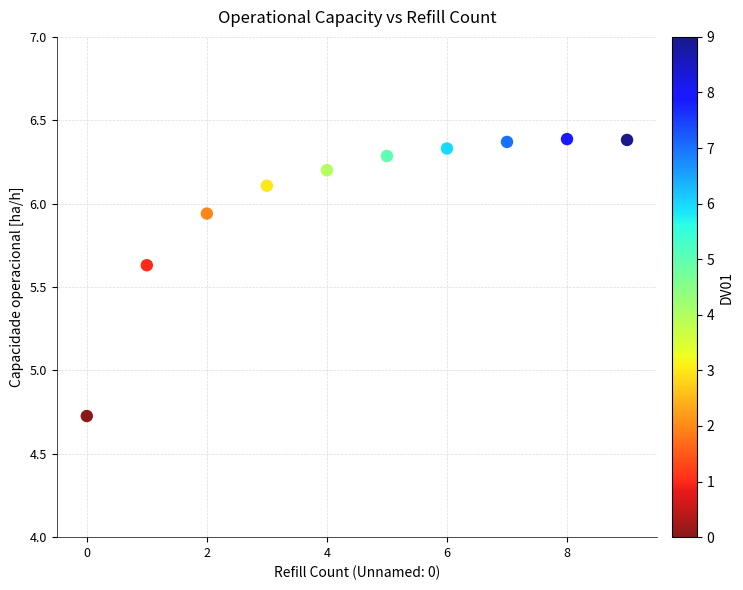

What is the range of Y values (max minus min)?

1.7